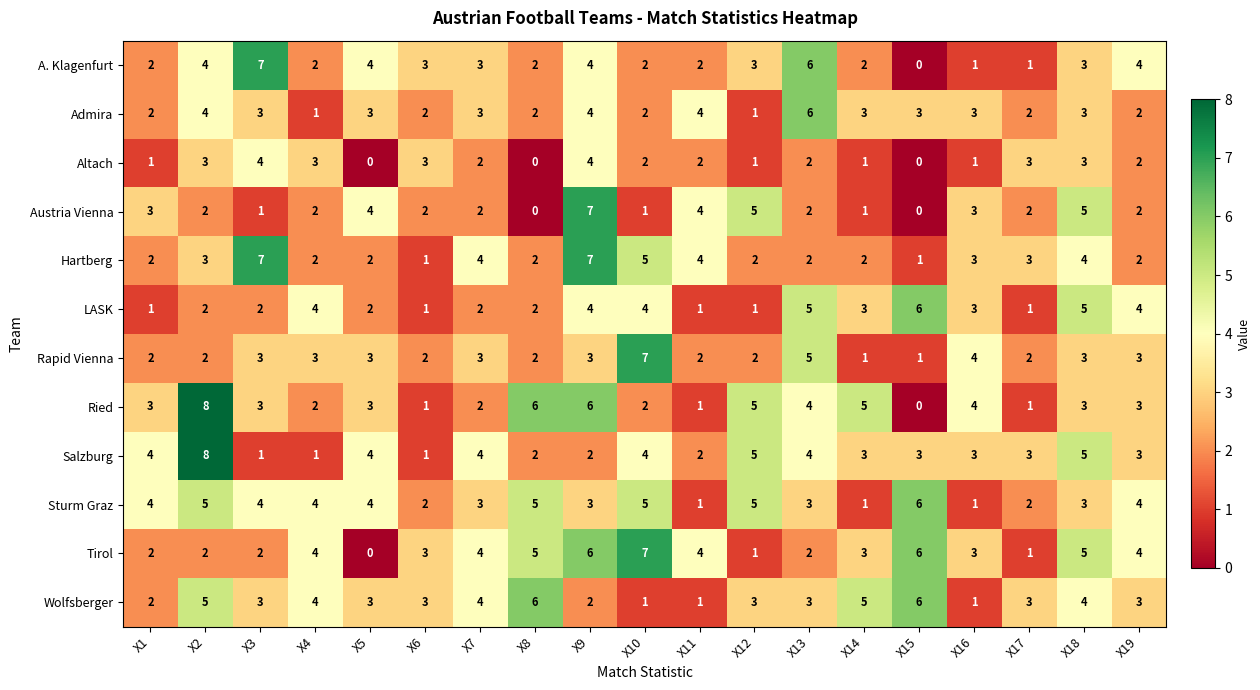

What is the average value of the Austria Vienna series?

3